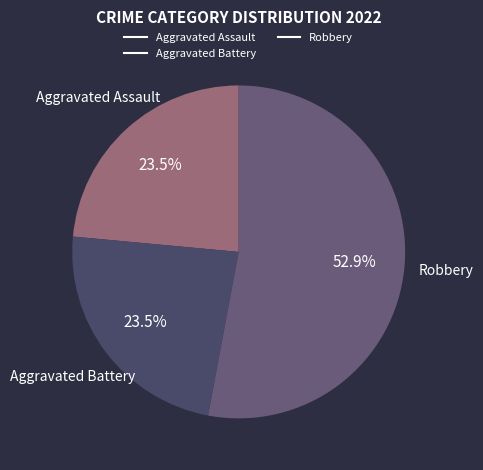

Is there any slice that represents more than half of the pie?

Yes